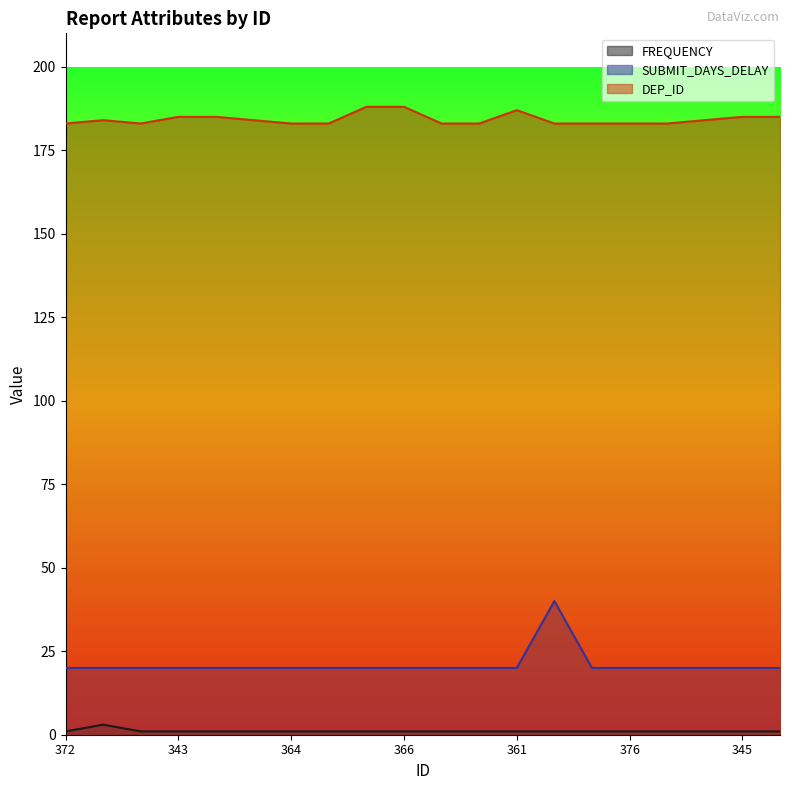

At 346, list the series in order from largest to smallest.

DEP_ID, SUBMIT_DAYS_DELAY, FREQUENCY